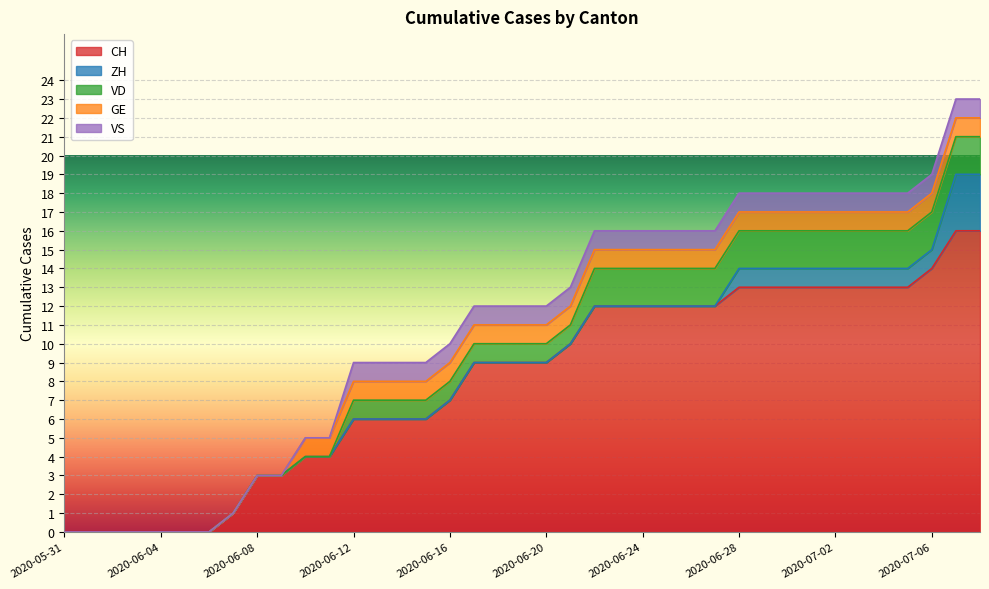

What are all the series names shown in the legend?

CH, ZH, VD, GE, VS